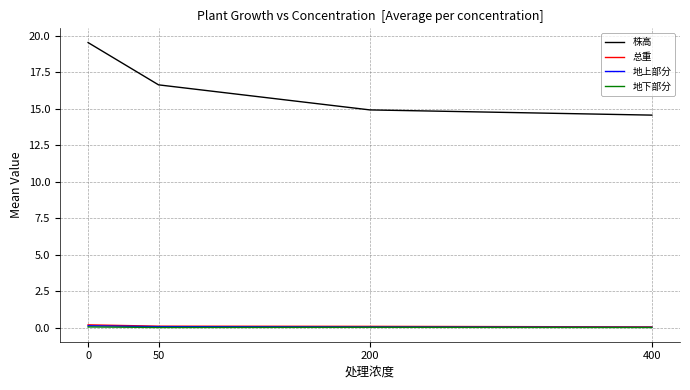

Which series changed the most between 50 and 400?

株高